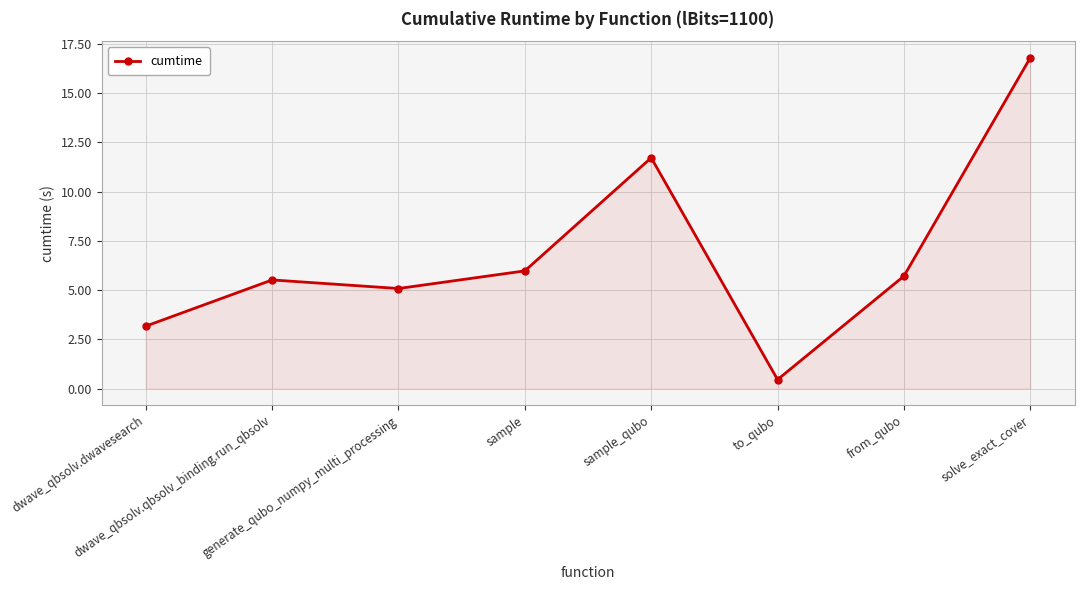

Reading left to right, transcribe all the data shown in this chart.

3.2	5.5	5.1	6.0	11.7	0.5	5.7	16.8